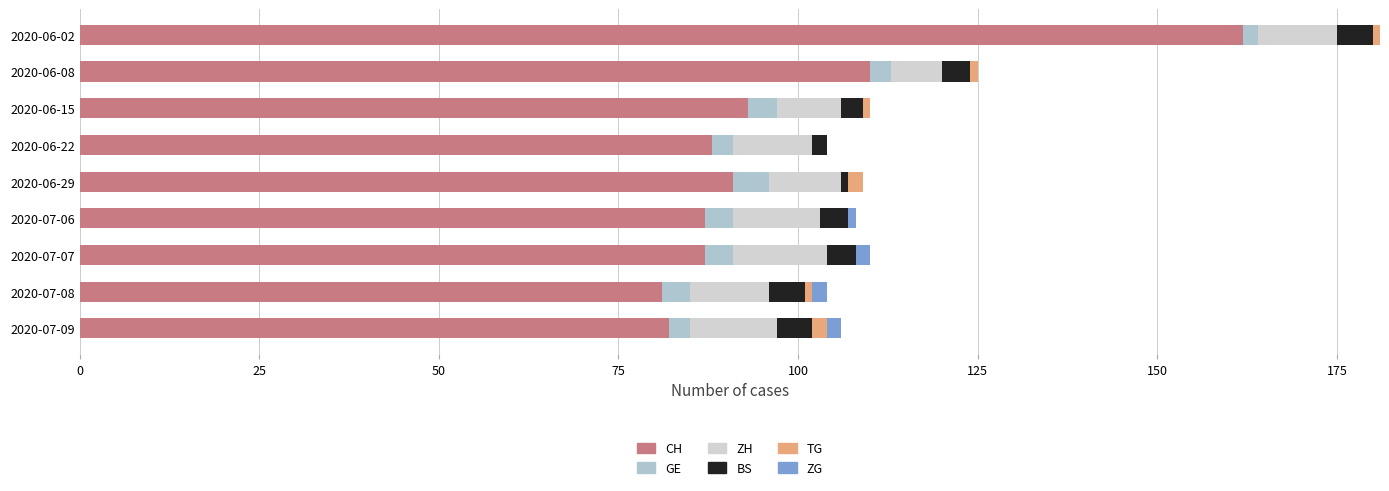

Reading right to left, list all the values displayed in this chart.

CH: 82	81	87	87	91	88	93	110	162
GE: 3	4	4	4	5	3	4	3	2
ZH: 12	11	13	12	10	11	9	7	11
BS: 5	5	4	4	1	2	3	4	5
TG: 2	1	0	0	2	0	1	1	1
ZG: 2	2	2	1	0	0	0	0	0